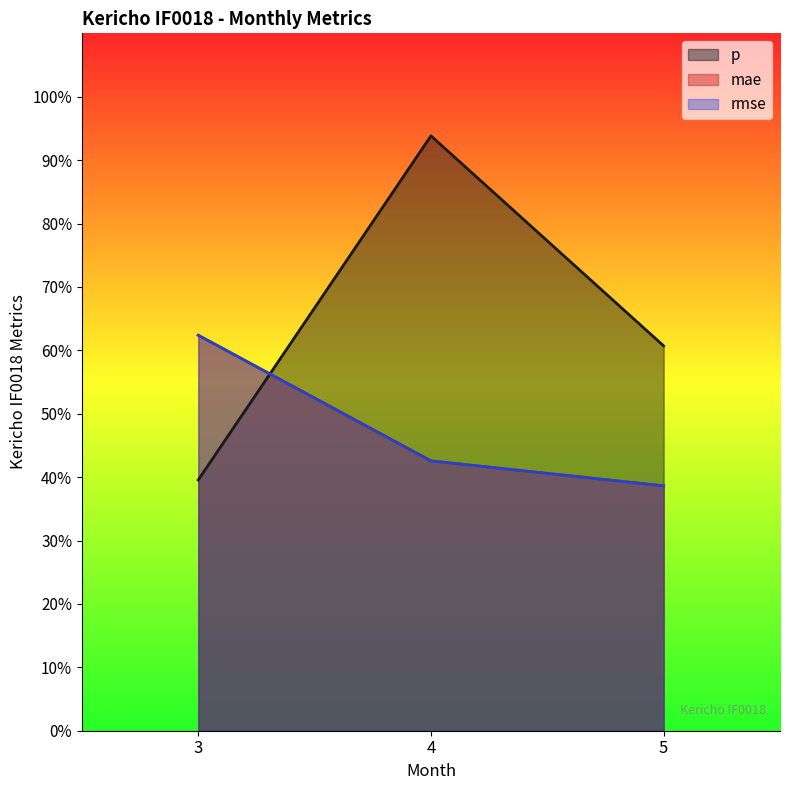

What is the maximum value shown in the chart?

0.9